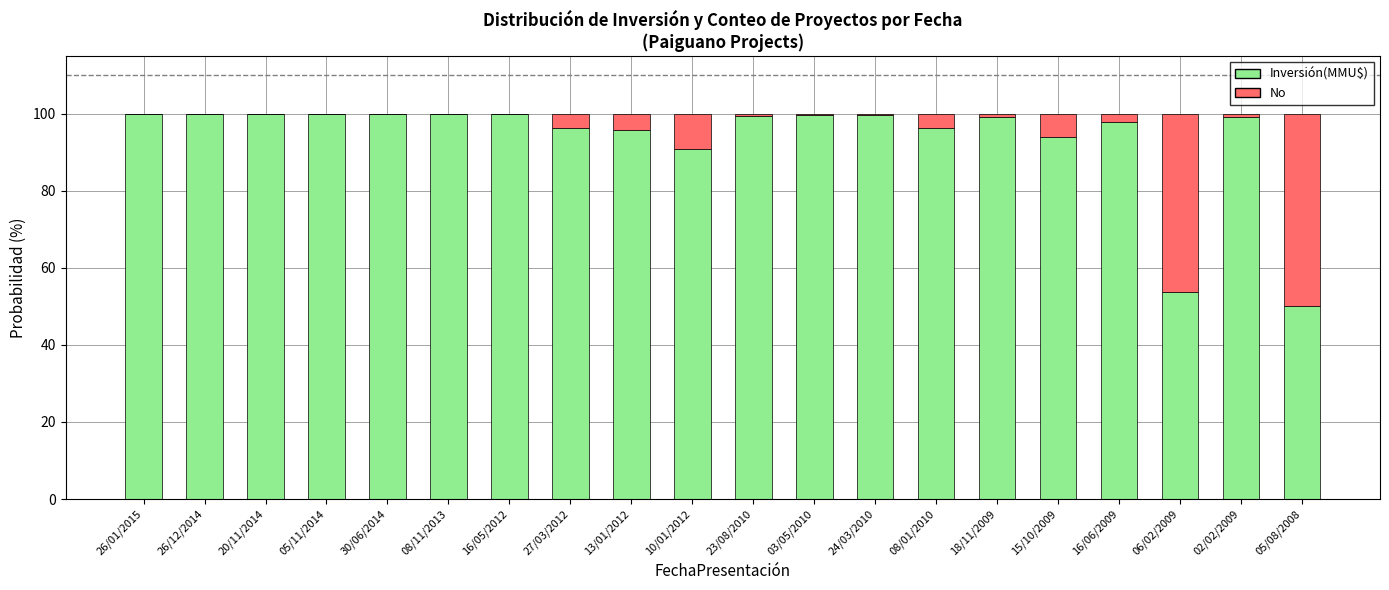

At which label is Inversión(MMU$) closest to 74?

10/01/2012